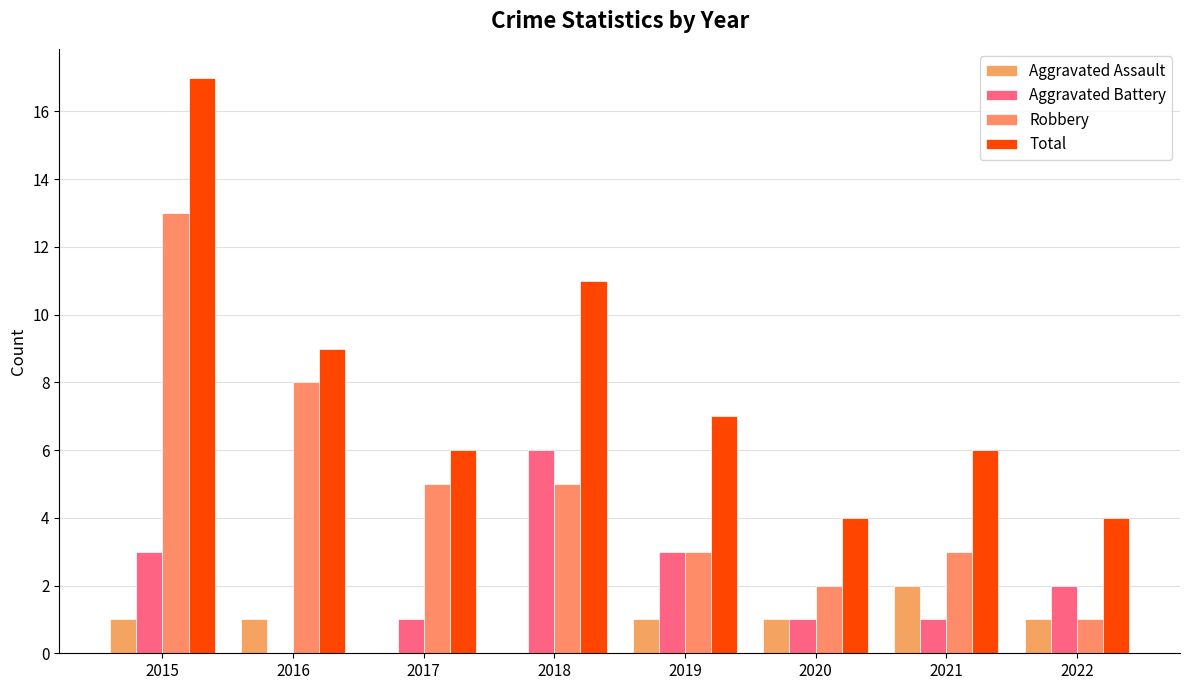

Reading left to right, what are all the values shown in this chart?

Aggravated Assault: 2015=1	2016=1	2017=0	2018=0	2019=1	2020=1	2021=2	2022=1
Aggravated Battery: 2015=3	2016=0	2017=1	2018=6	2019=3	2020=1	2021=1	2022=2
Robbery: 2015=13	2016=8	2017=5	2018=5	2019=3	2020=2	2021=3	2022=1
Total: 2015=17	2016=9	2017=6	2018=11	2019=7	2020=4	2021=6	2022=4